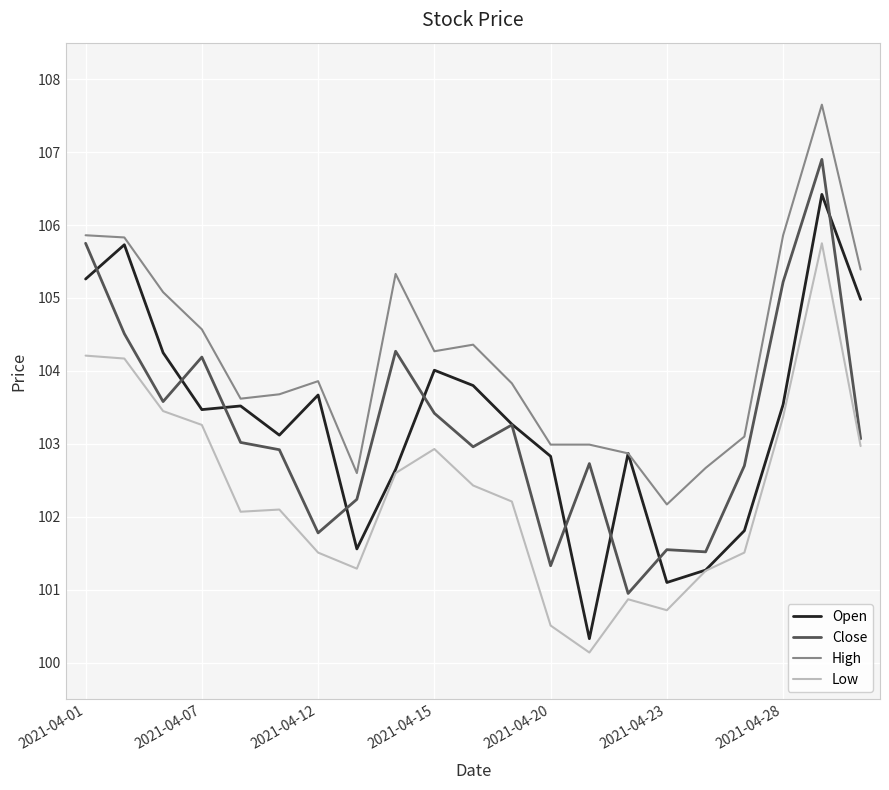

True or false: High has more than 1 interior local peaks.

True